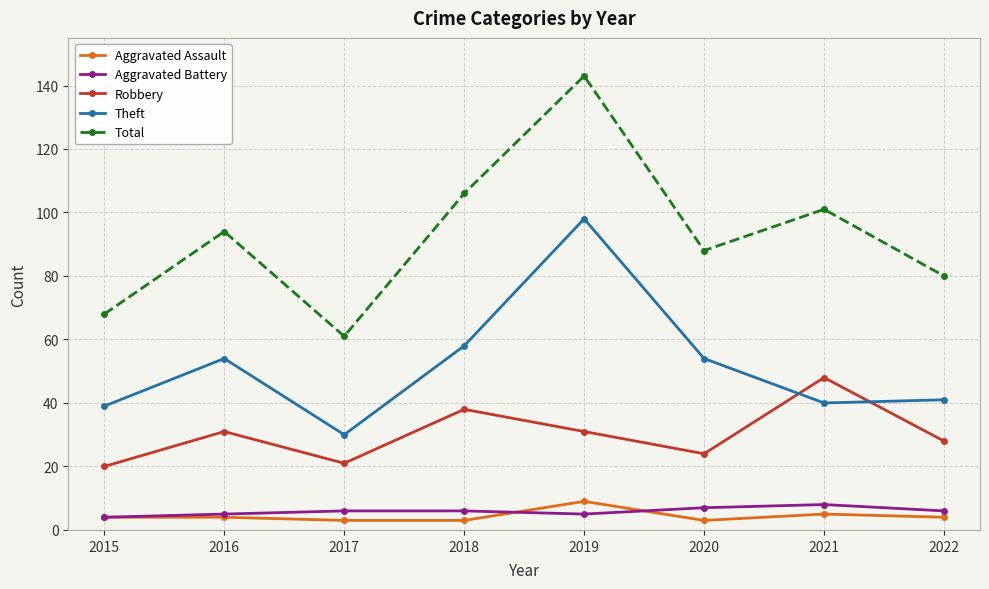

Is the value of Robbery at 2020 greater than the value of Aggravated Assault at 2015?

Yes